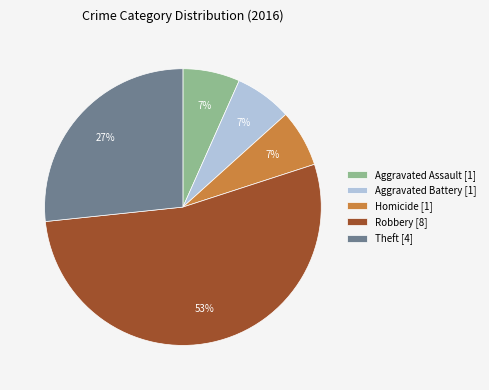

Count the number of slices in the pie.

5